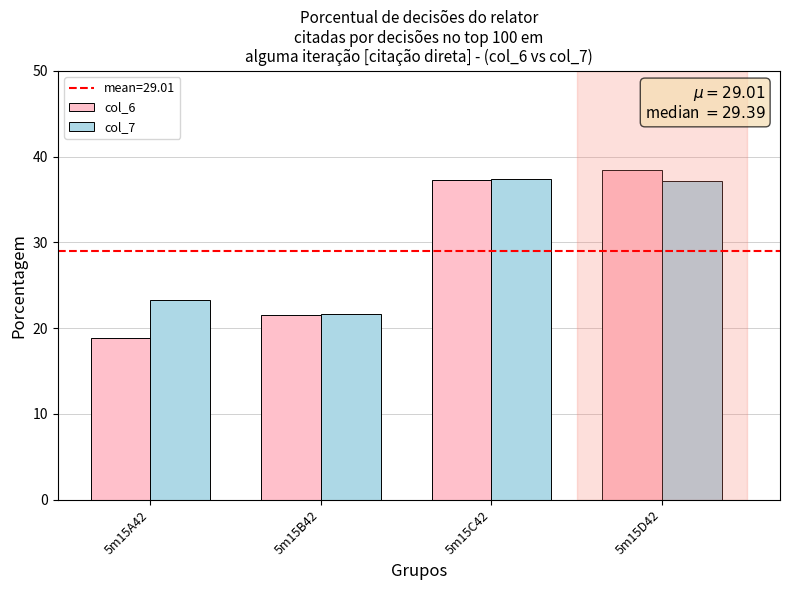

Which series has the largest range (max minus min)?

col_6